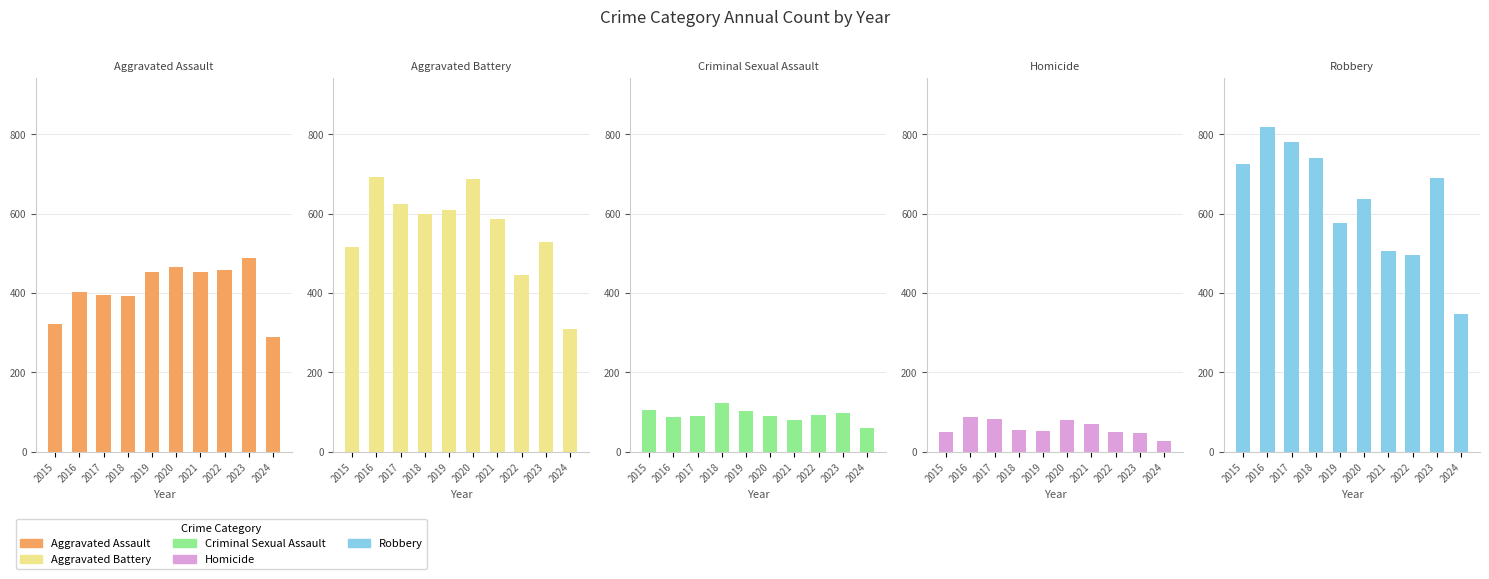

True or false: Homicide has a value of 49 at 2022.

True